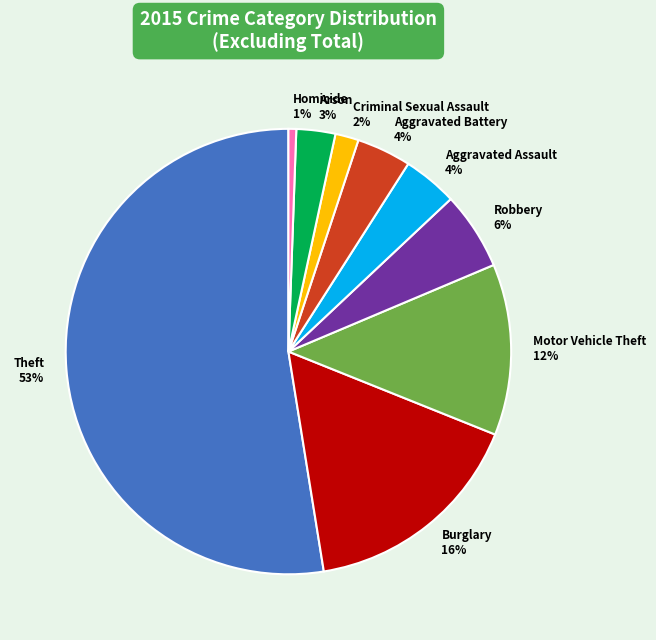

The Homicide slice represents 1% of the pie. True or false?

True